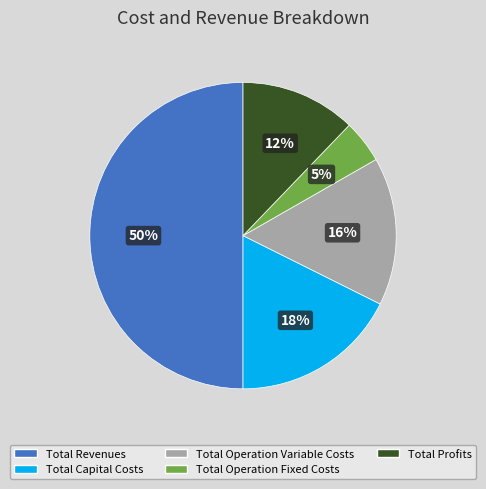

To the nearest percent, what portion does Total Operation Fixed Costs represent?

5%